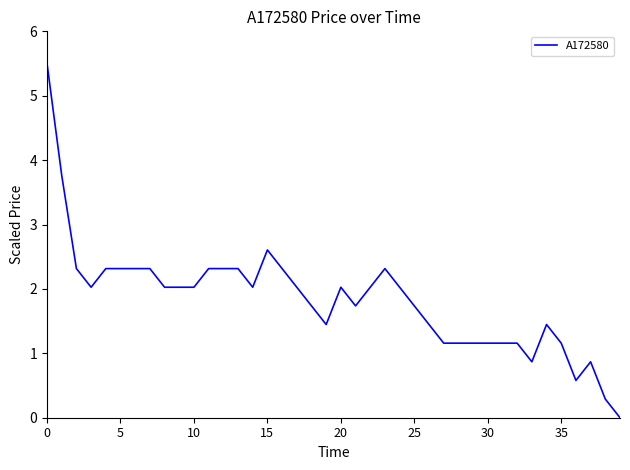

Does the chart have visible grid lines?

No